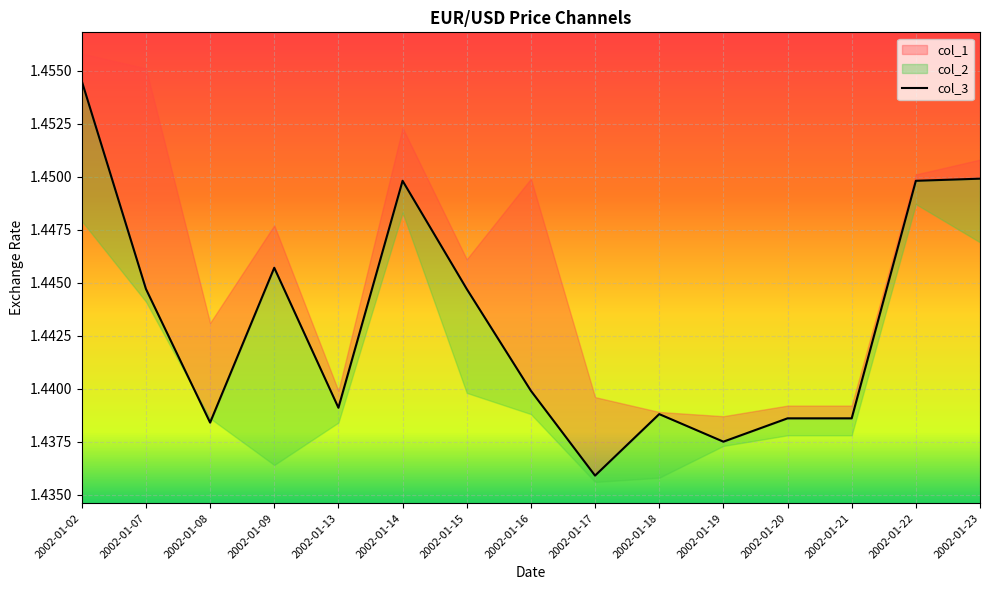

Reading left to right, transcribe all the data shown in this chart.

1.5	1.4	1.4	1.4	1.4	1.4	1.4	1.4	1.4	1.4	1.4	1.4	1.4	1.4	1.4